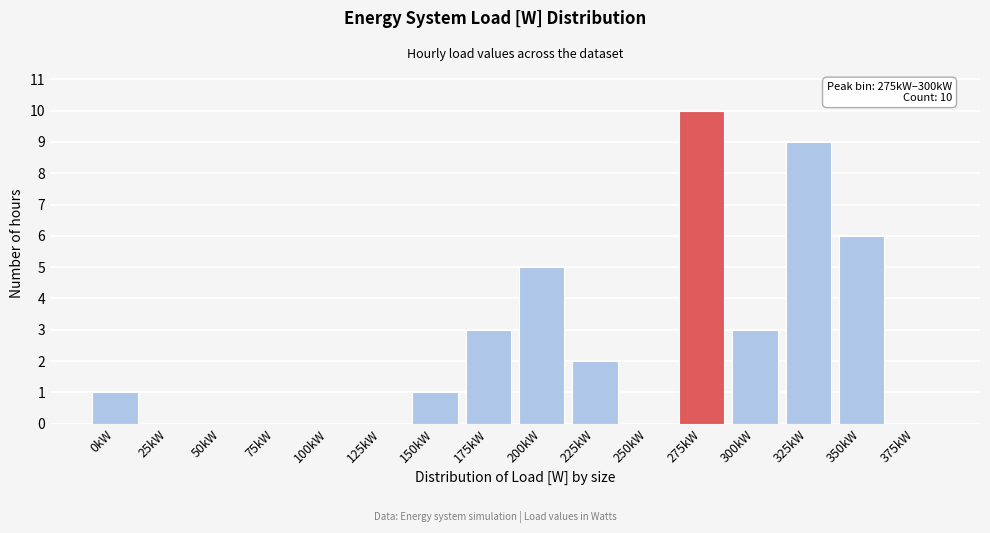

Reading right to left, list all the values displayed in this chart.

375kW=0	350kW=6	325kW=9	300kW=3	275kW=10	250kW=0	225kW=2	200kW=5	175kW=3	150kW=1	125kW=0	100kW=0	75kW=0	50kW=0	25kW=0	0kW=1